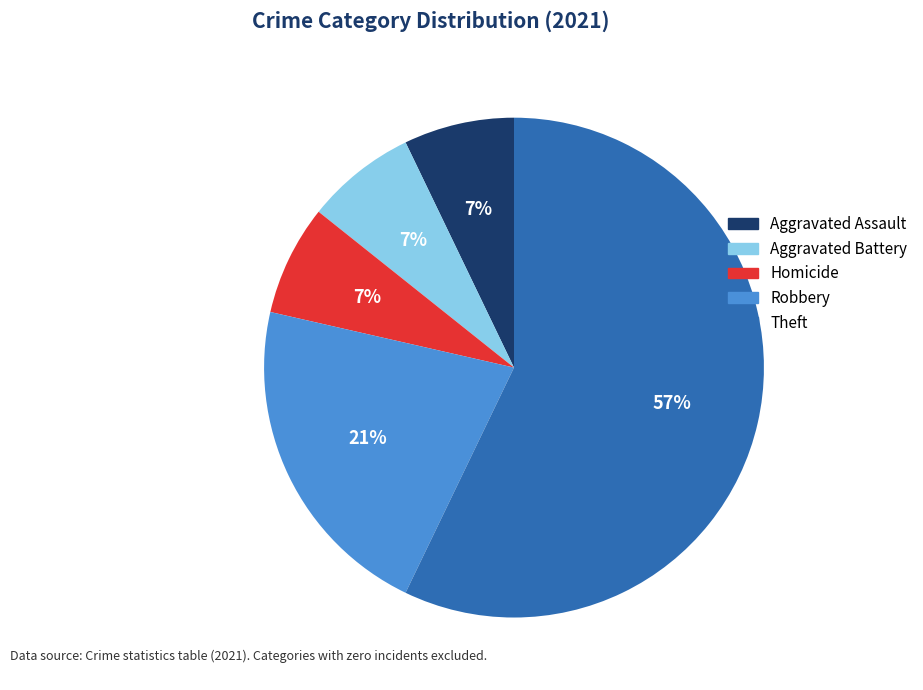

To the nearest percent, what is the difference between the Homicide and Robbery slice percentages?

14%